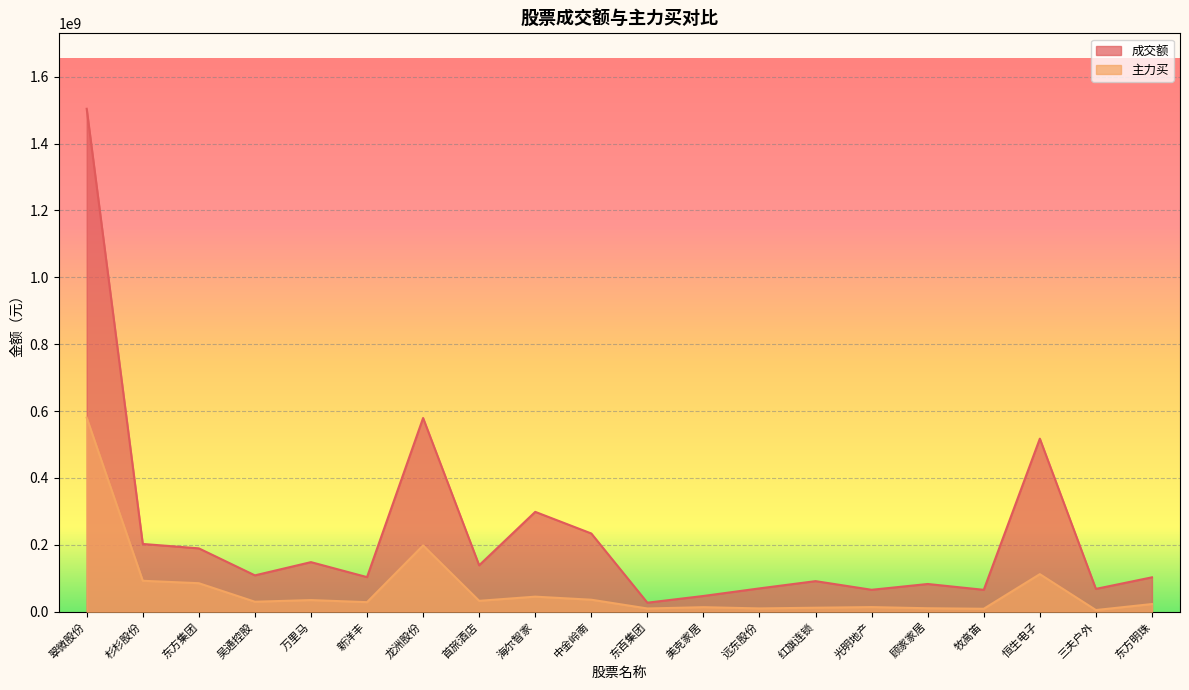

What is the label of the 5th point from the right?

顾家家居